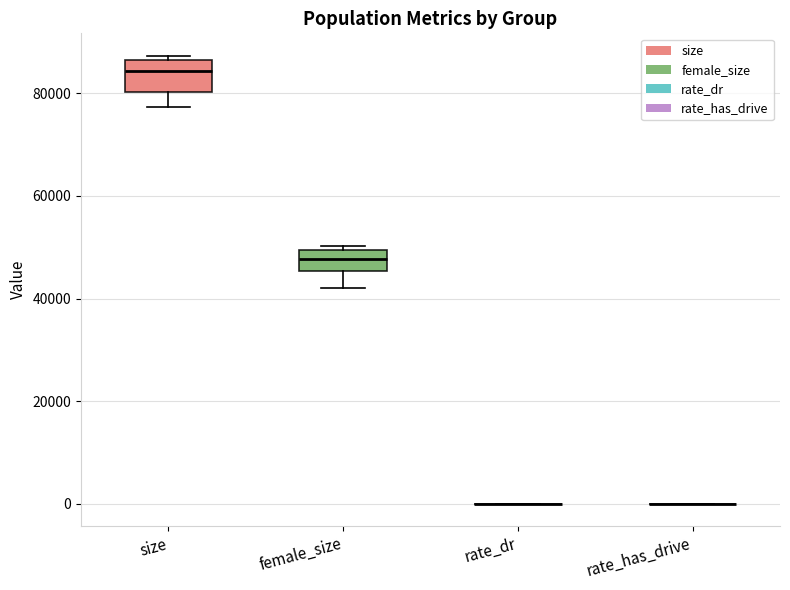

Comparing the boxes themselves (not the whiskers), which one is the tallest?

size